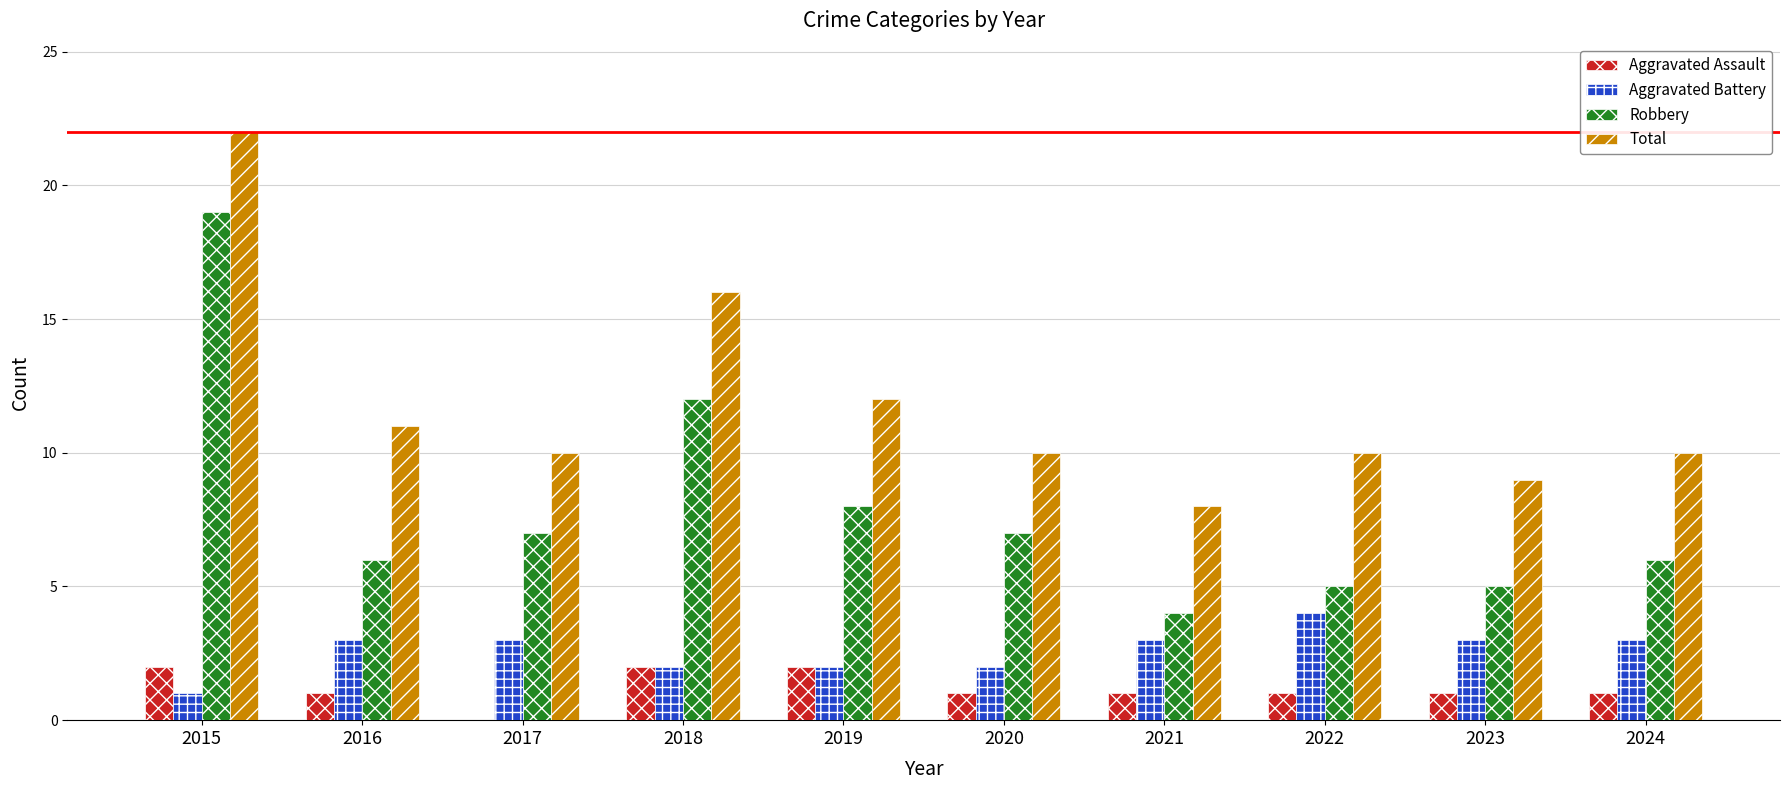

What are all the series names shown in the legend?

Aggravated Assault, Aggravated Battery, Robbery, Total